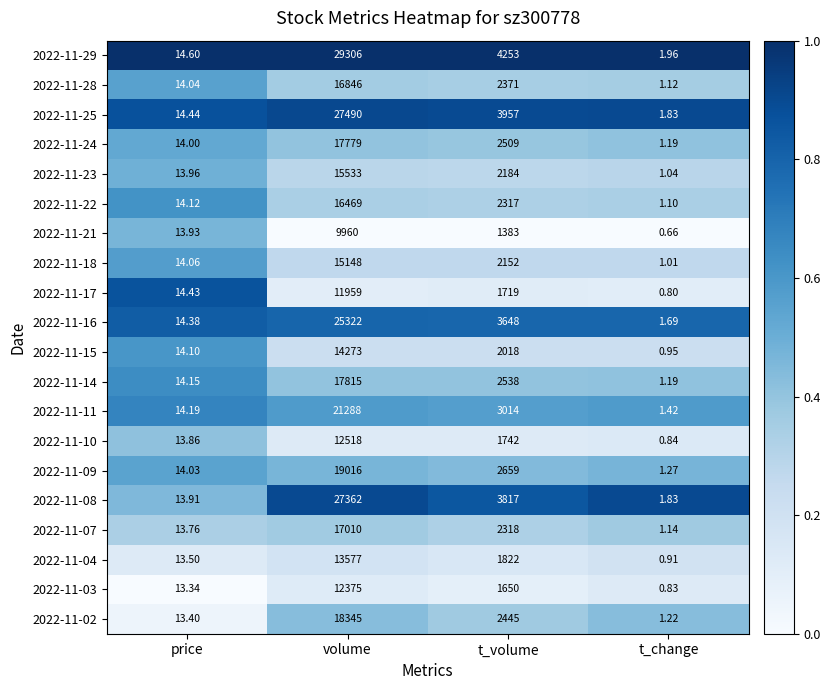

Where is 2022-11-18 nearest to the value 7574?

t_volume